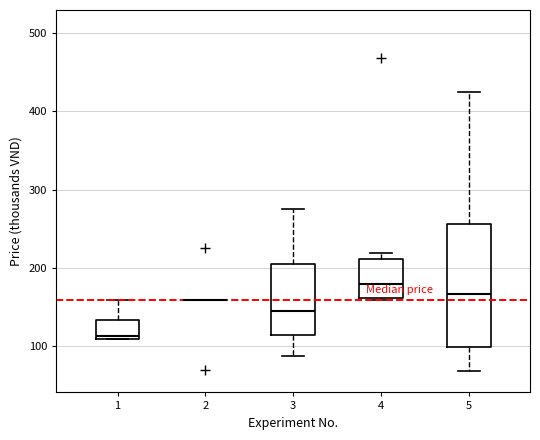

Where does the upper whisker of the box at x = 1 end on the y-axis? The values are not printed on the chart, so give them approximately, as read against the axis.

160